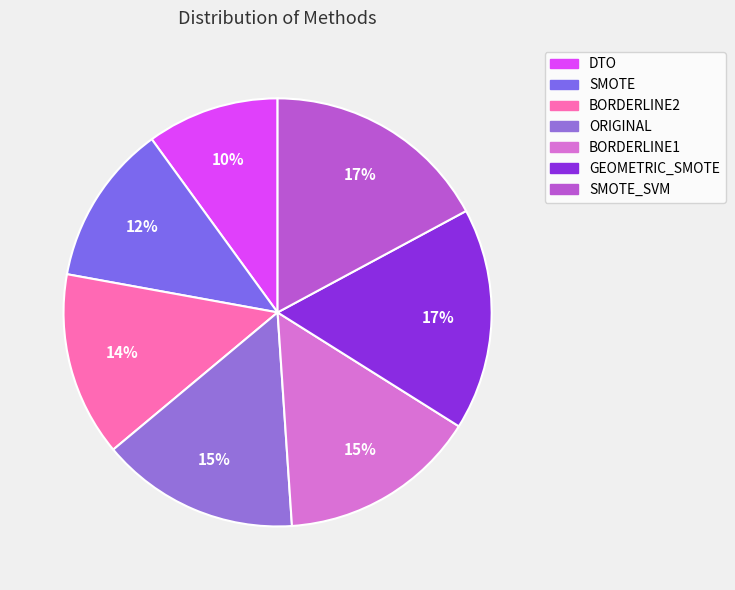

Count the number of slices in the pie.

7